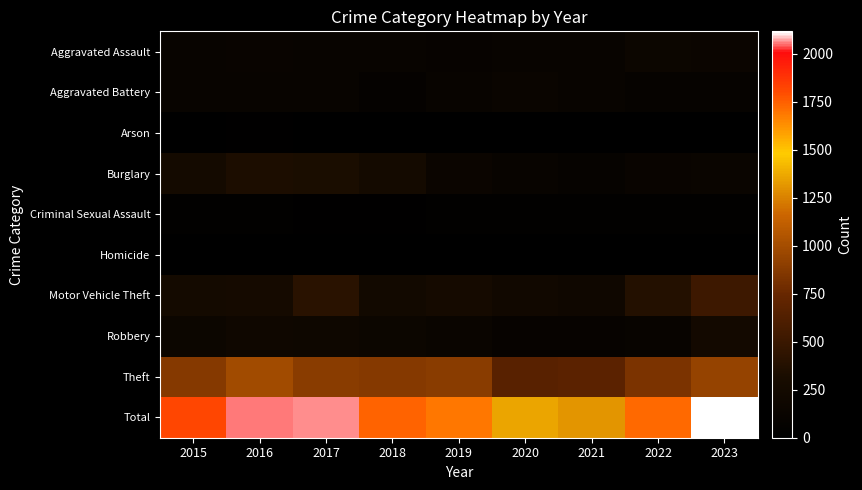

Which series changed the most between 2017 and 2022?

Total